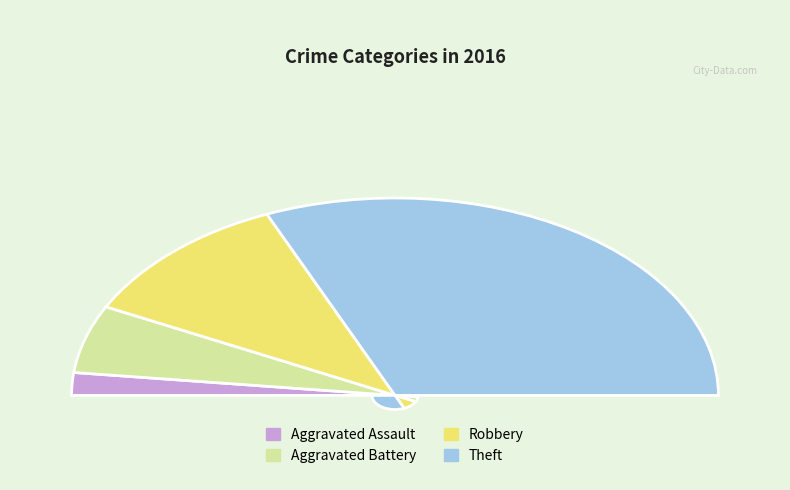

True or false: Robbery accounts for 13% of the total.

False